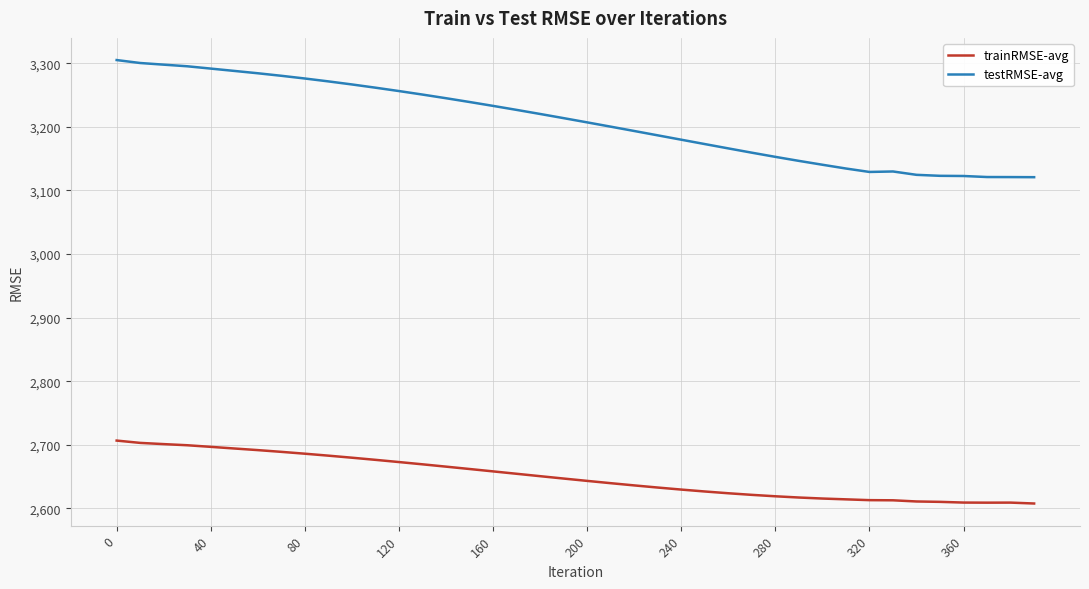

What is the maximum value shown in the chart?

3305.0